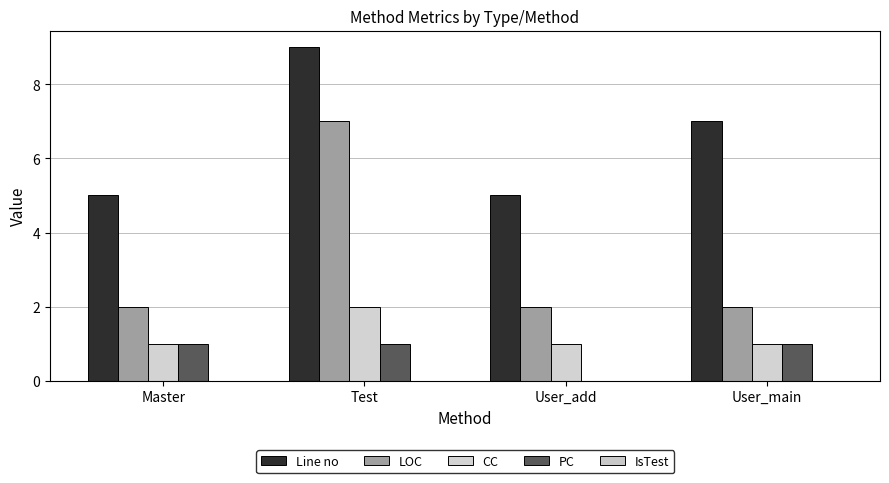

Which category has the lowest value in the PC series?

User_add